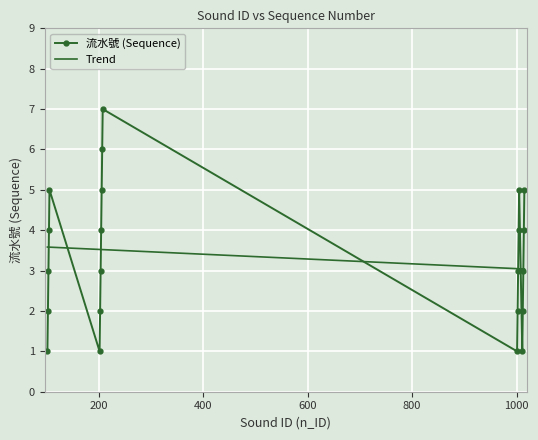

In 流水號 (Sequence), how many points are lower than both neighbors (excluding endpoints)?

3